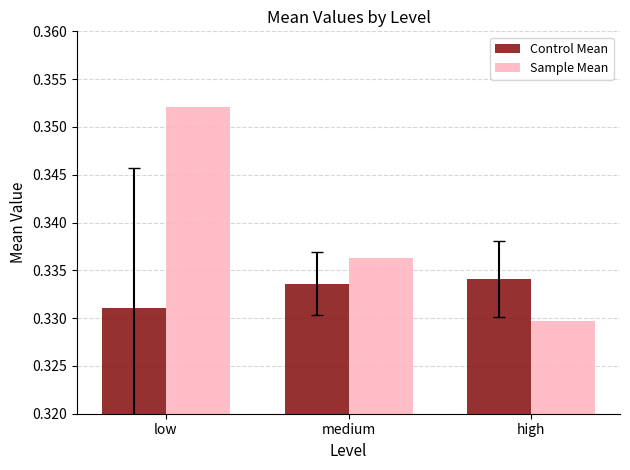

How many Sample Mean values are between 0 and 1?

3